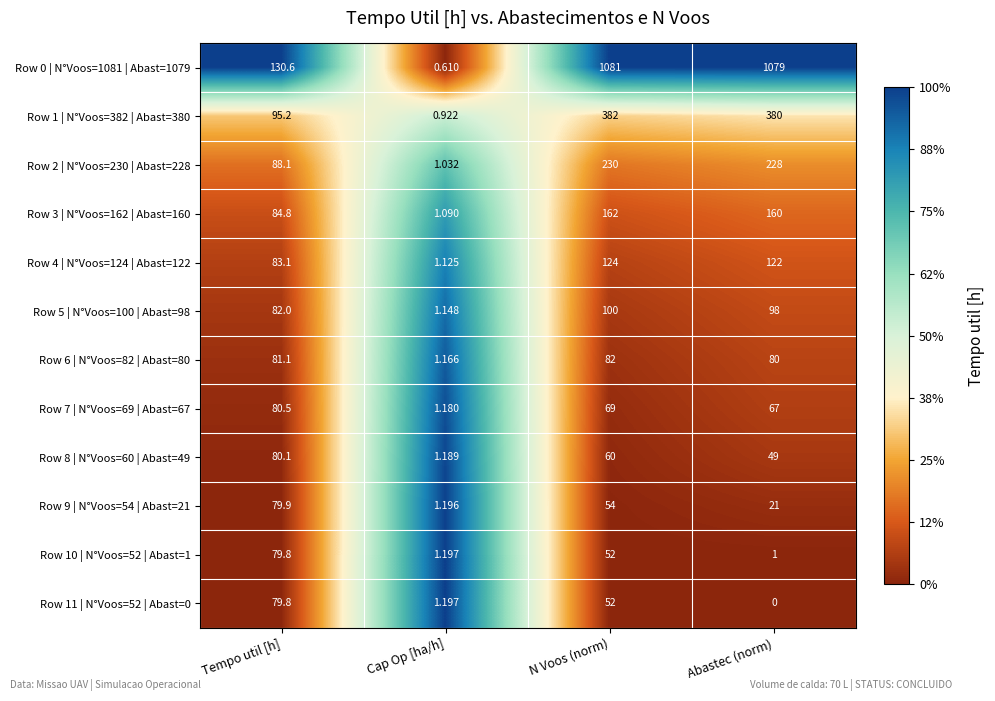

Which category has the lowest value across all series?

Abastec (norm)